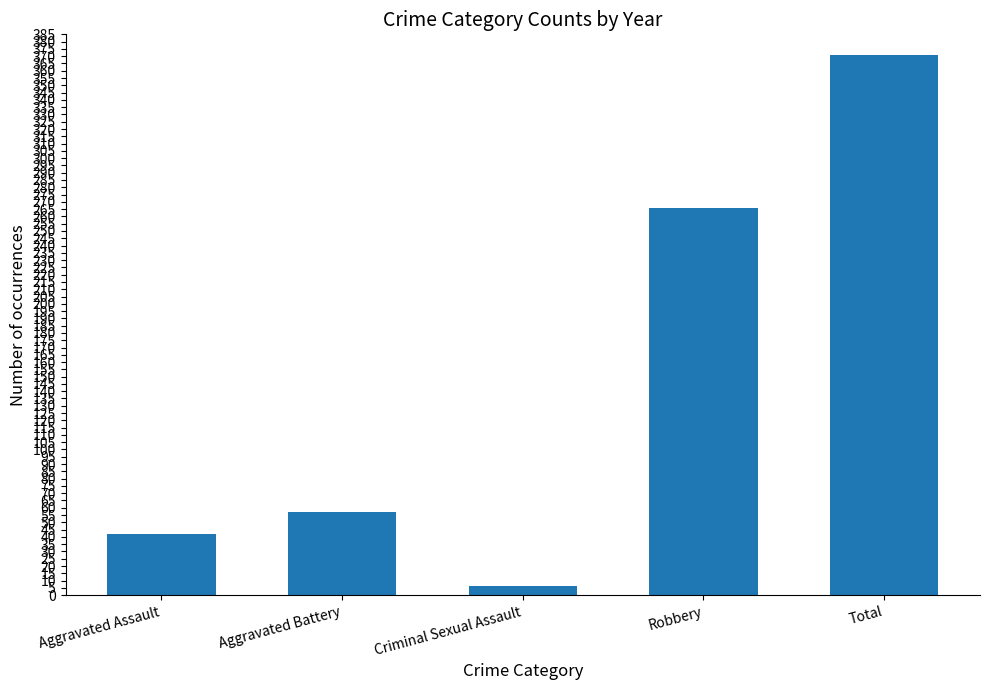

How many data points does each series have?

5